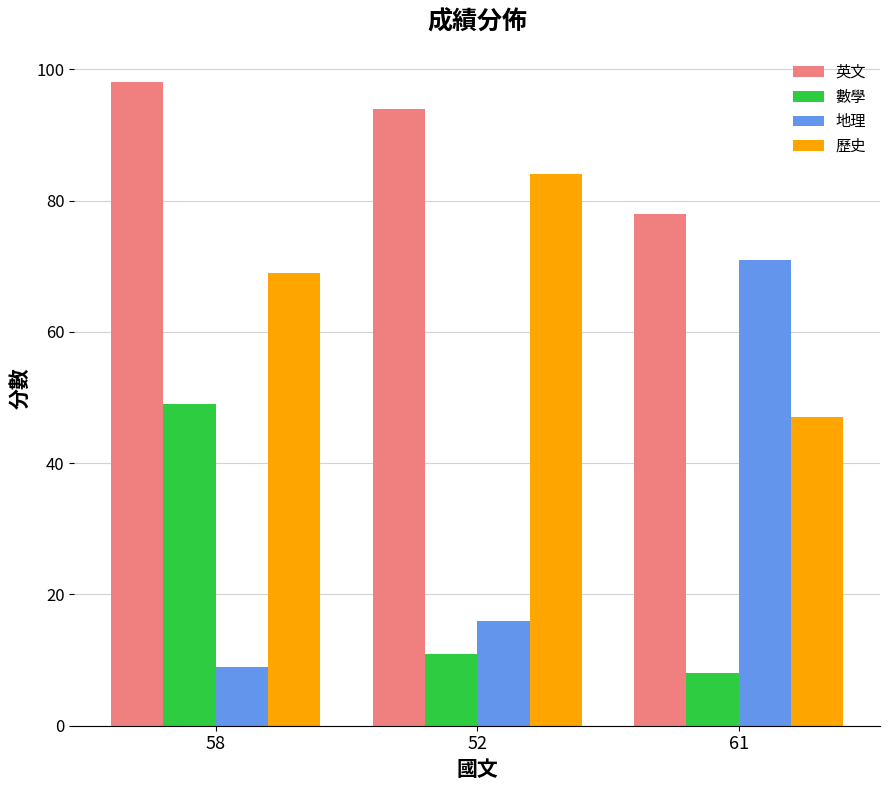

Count the 歷史 values in the range 47 to 84.

3